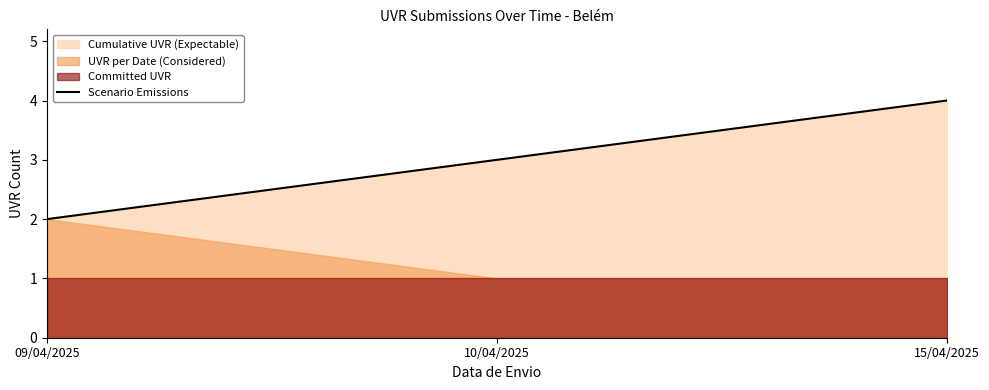

List the labels in order of value, smallest first.

09/04/2025, 10/04/2025, 15/04/2025